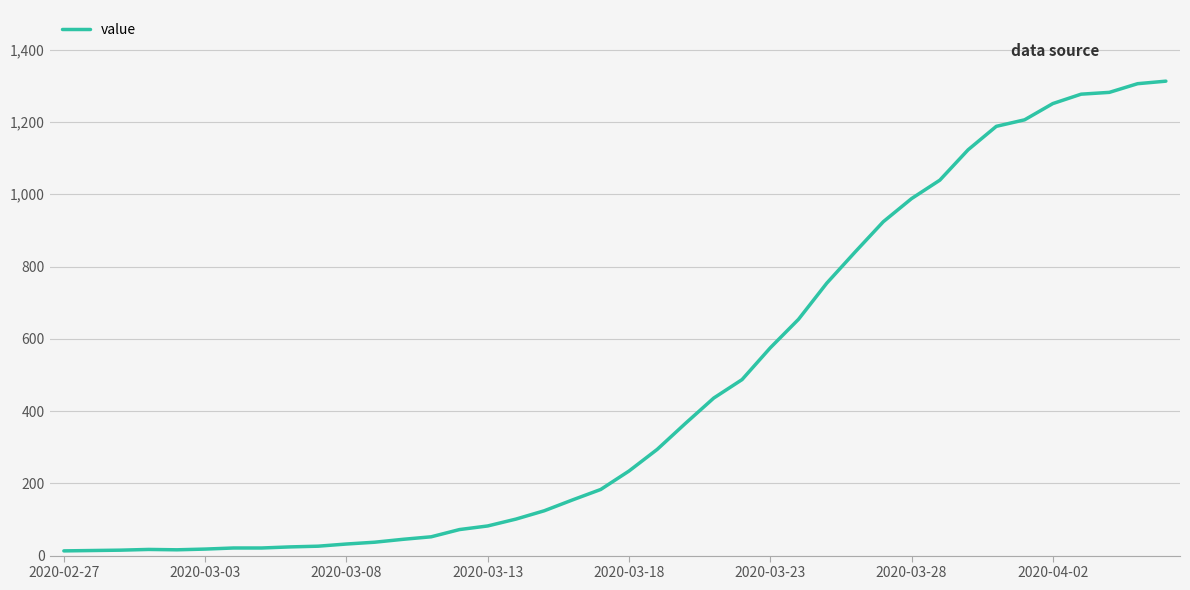

What is the greatest value displayed?

1313